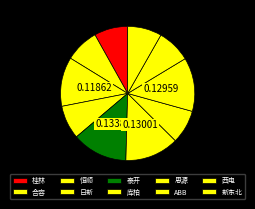

To the nearest percent, what is the average slice percentage?

10%